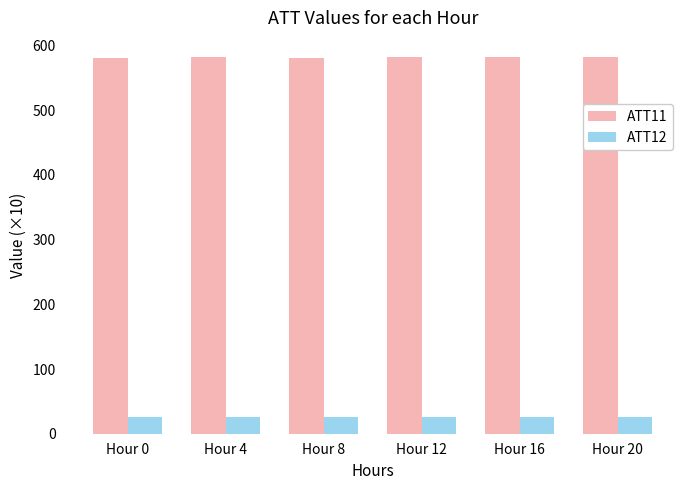

What is the average value of the ATT11 series?

581.9